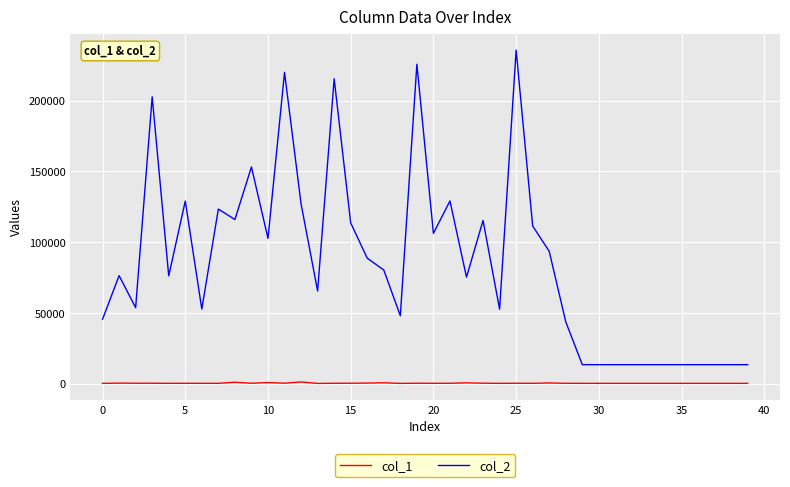

Rank the series by their average value, from highest to lowest.

col_2, col_1